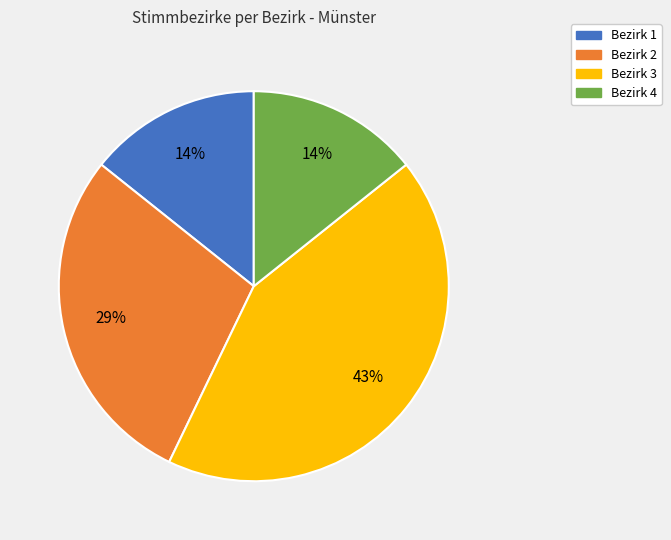

Is there a majority slice in this chart?

No